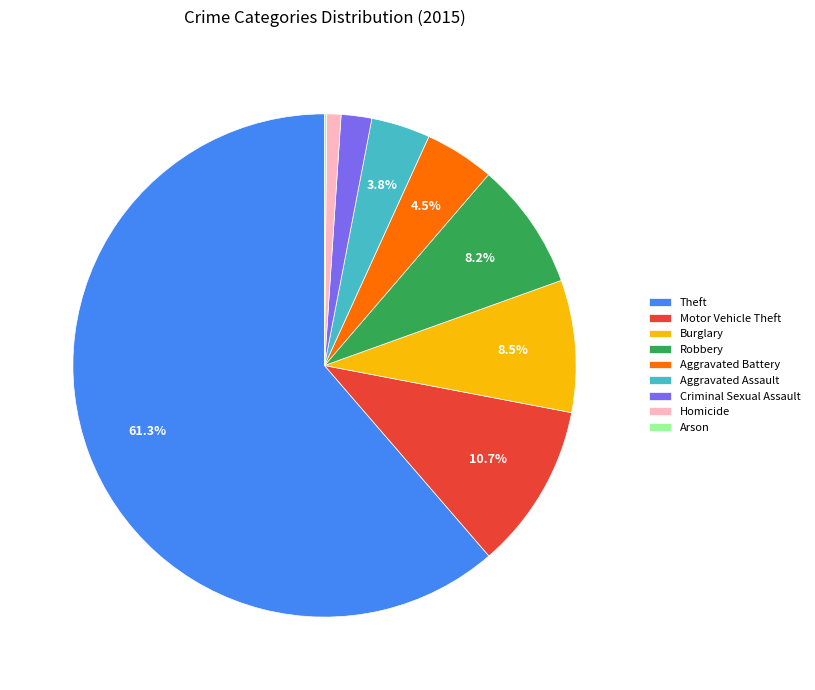

Which slice is the largest?

Theft